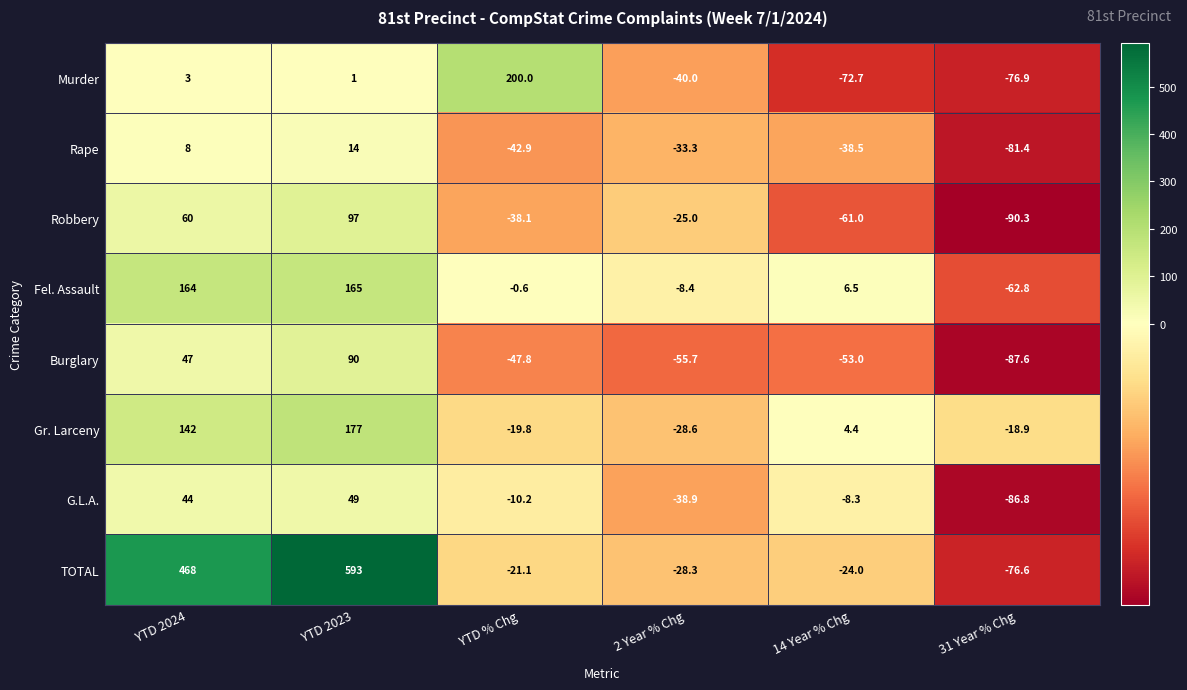

How many values in Burglary are above zero?

2